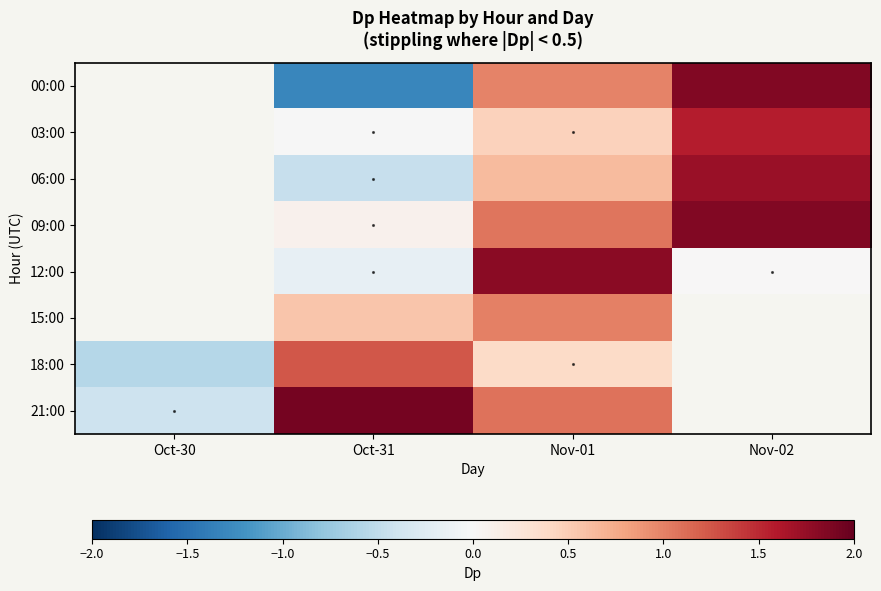

Between Oct-31 and Nov-02, which is larger?

Nov-02